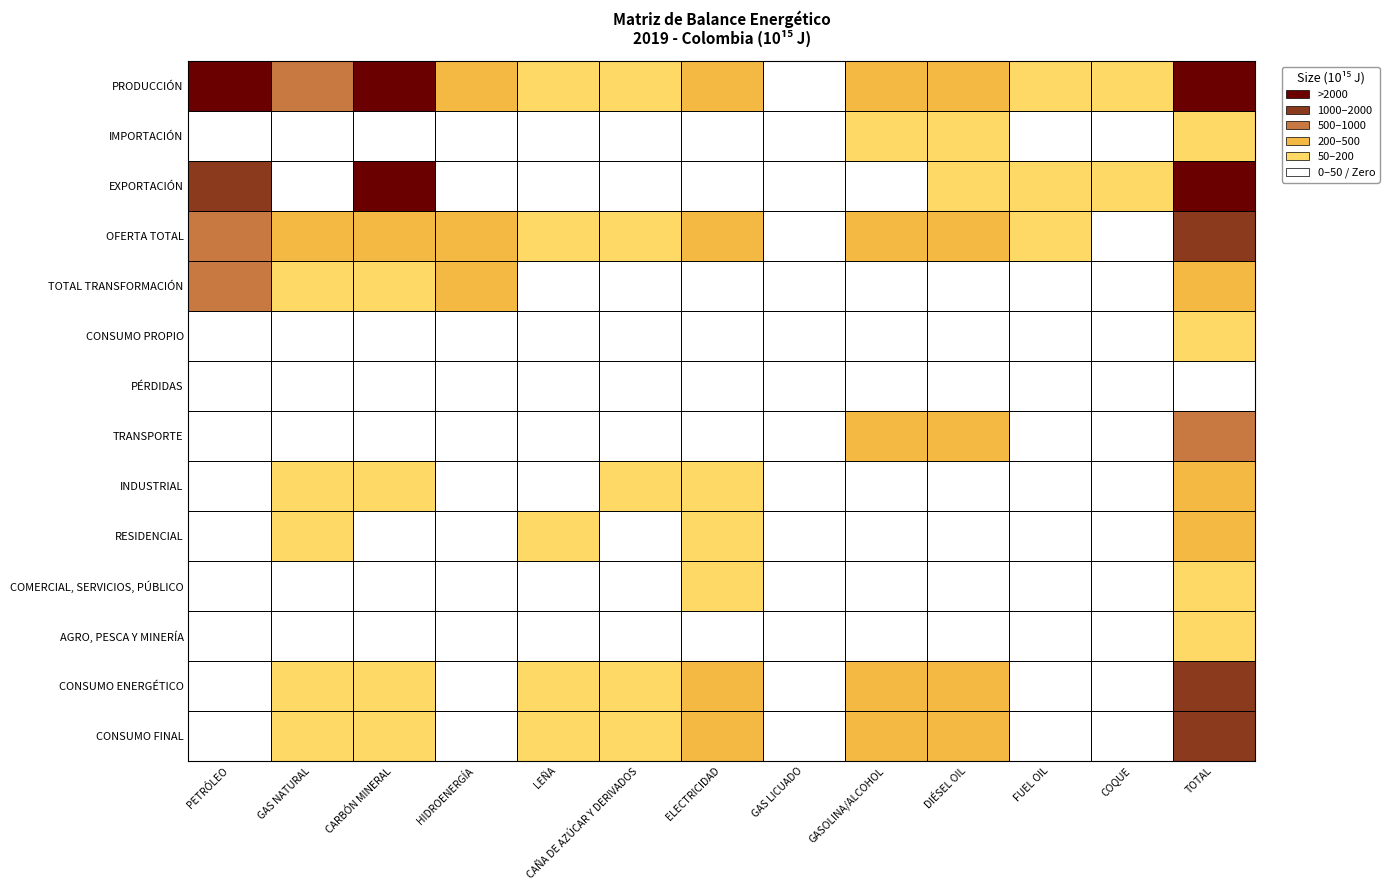

What is the sum of all RESIDENCIAL values?

515.2